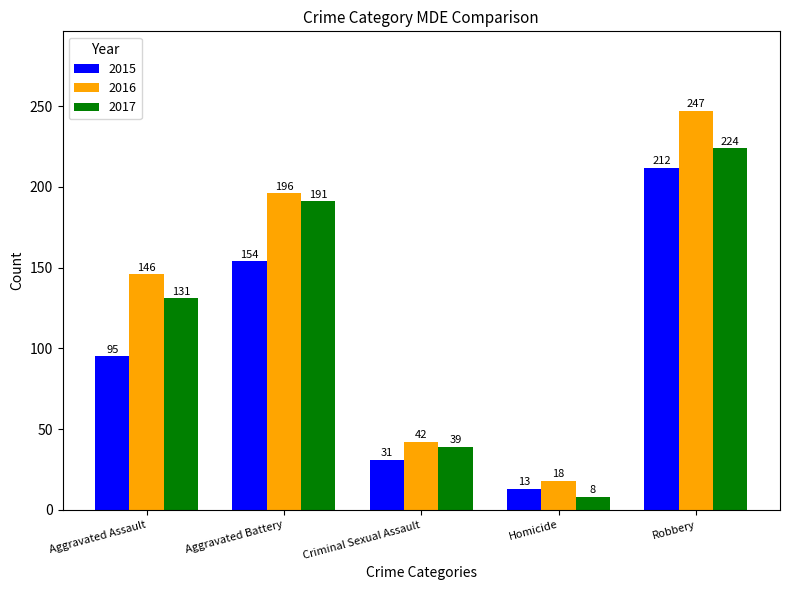

What is the difference between the maximum and minimum values in the 2015 series?

199